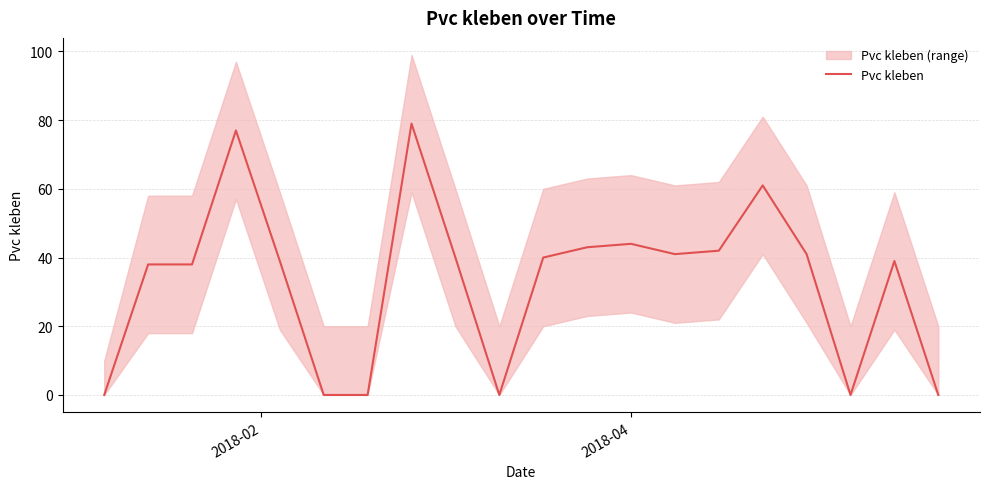

Does the chart have visible grid lines?

Yes